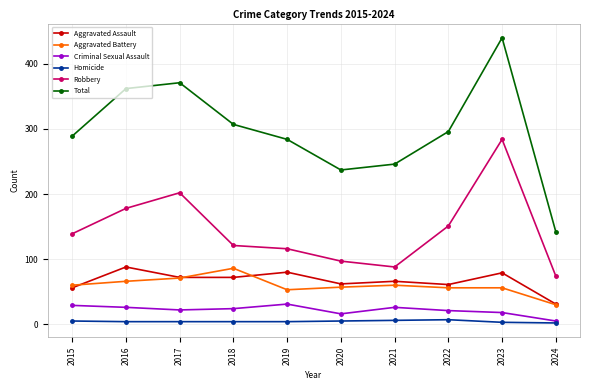

What is the average value of the Aggravated Assault series?

67